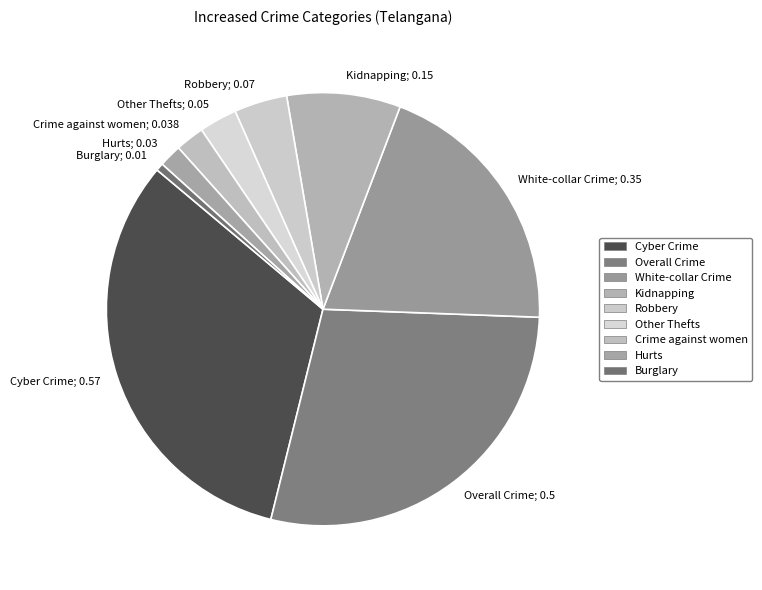

Combined, do Kidnapping; 0.15 and Burglary; 0.01 account for over 50%?

No